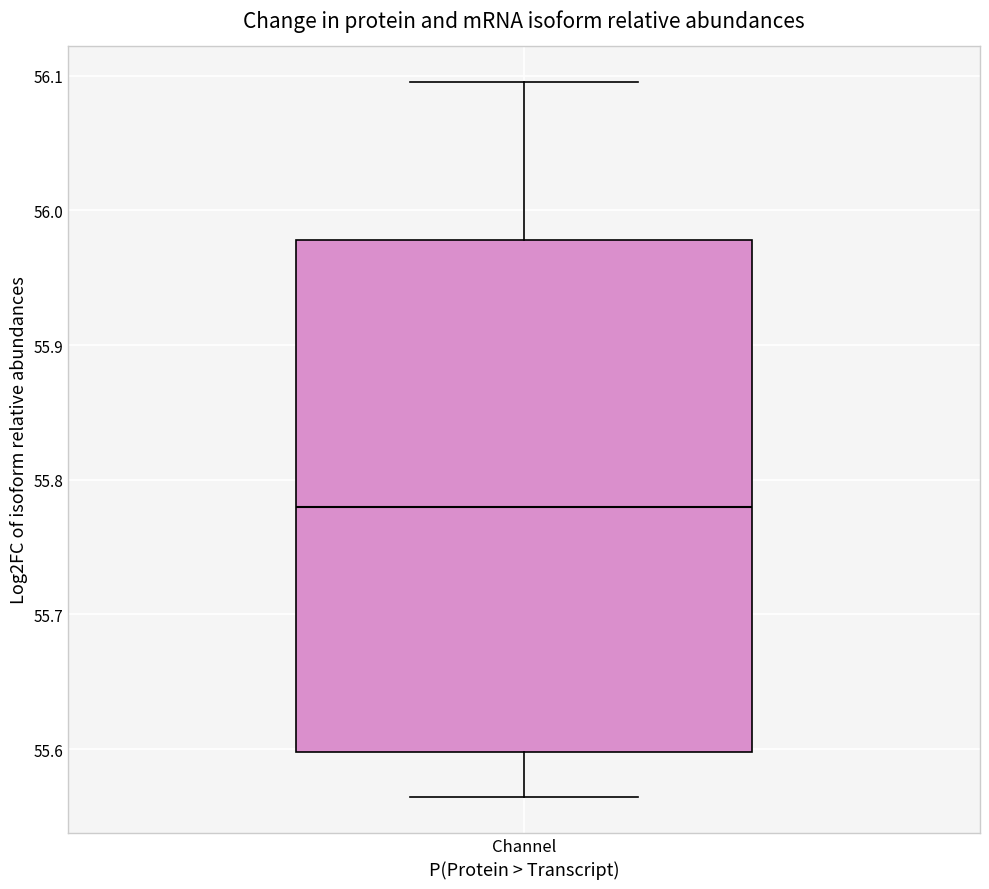

Transcribe this box plot: give where the median line is, the range the box spans, and where the two whiskers end, as read against the y-axis. The values are not printed on the chart, so give them approximately, as read against the axis.

median 55.78, box 55.60 to 55.98, whiskers 55.56 to 56.10